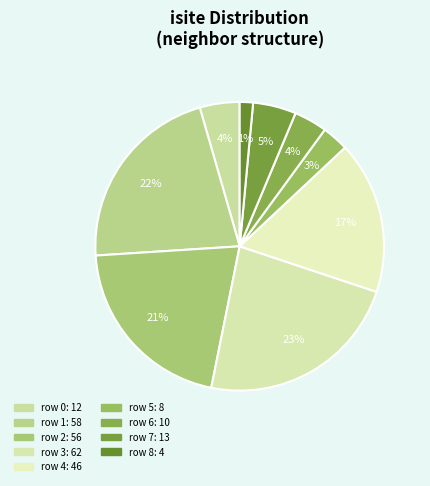

To the nearest percent, what portion does row 6 represent?

4%